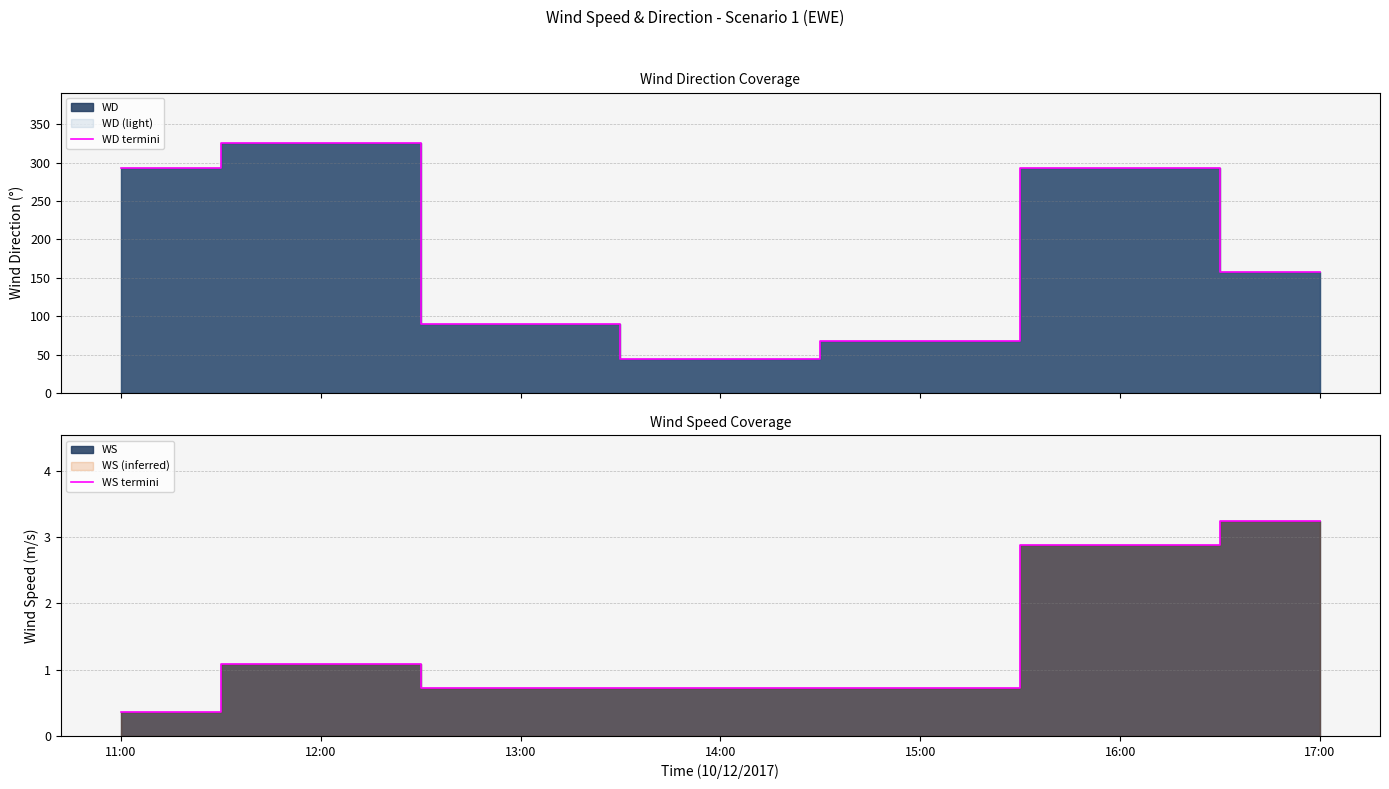

What is the spread (max minus min) of values at 16:00?

290.1